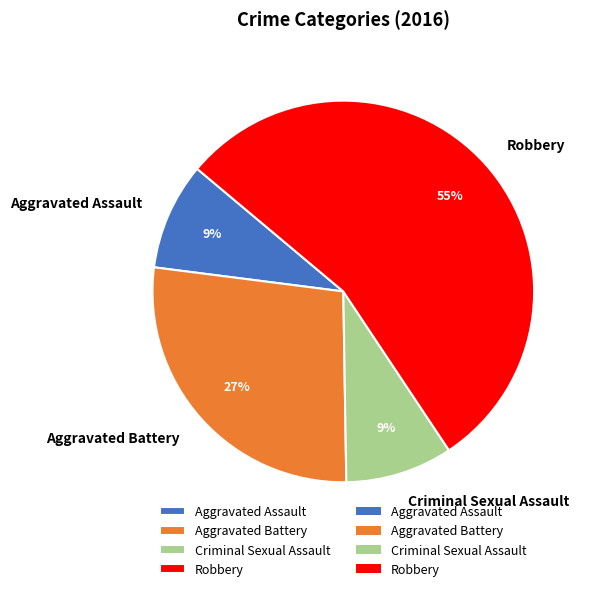

How many slices are in this pie chart?

4